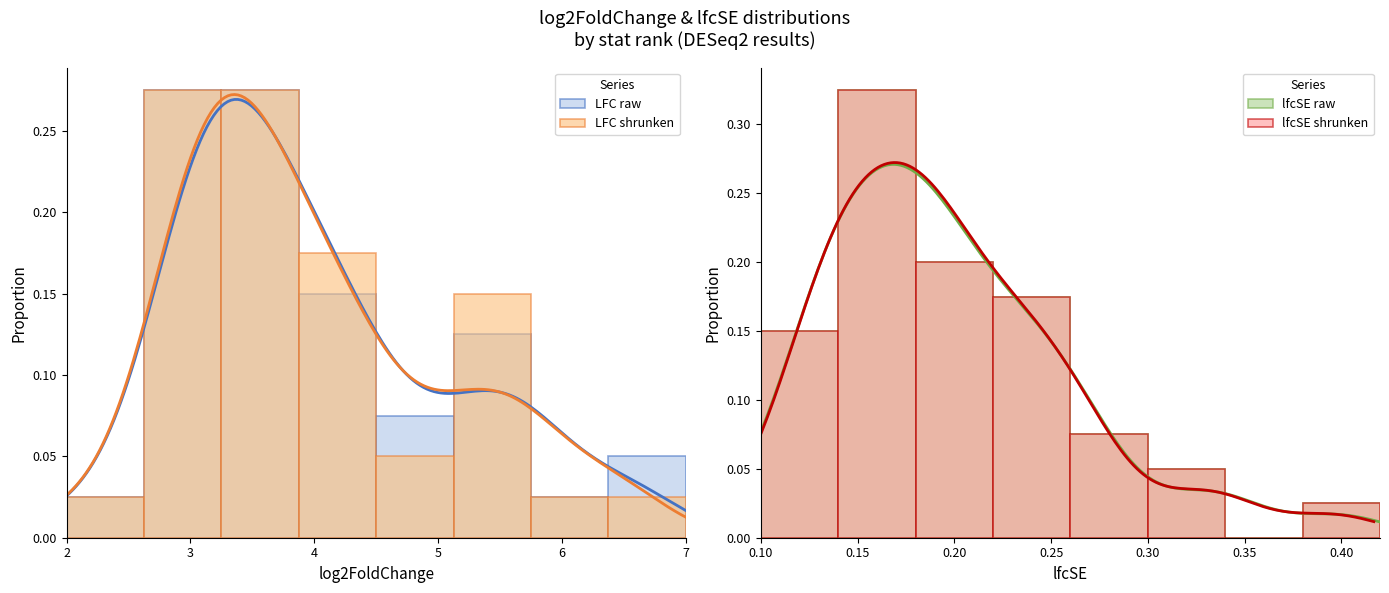

The value of LFC shrunken at 3 is 0.5. True or false?

False